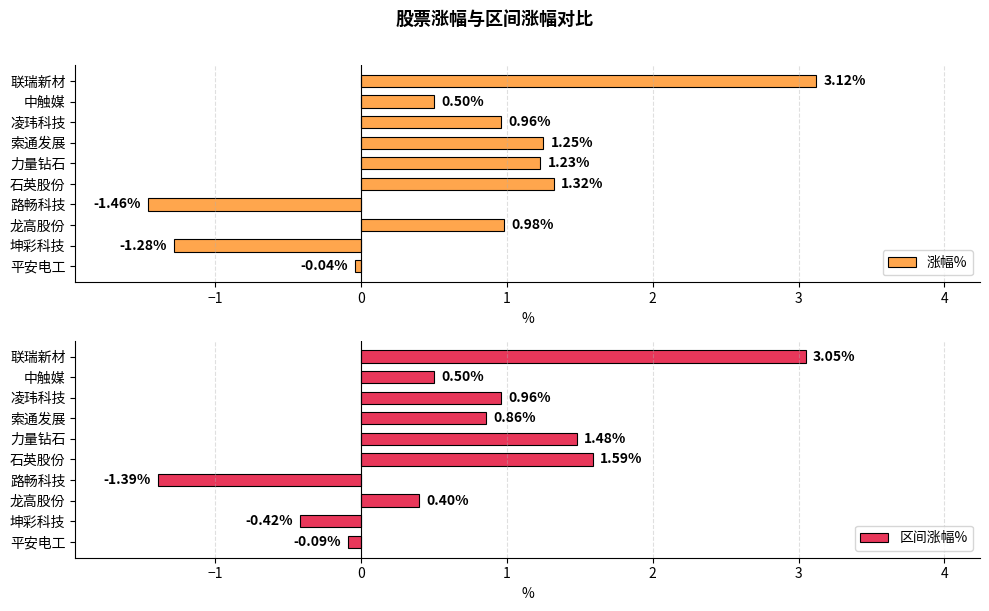

The 涨幅% series shows 2.0 at 石英股份. True or false?

False